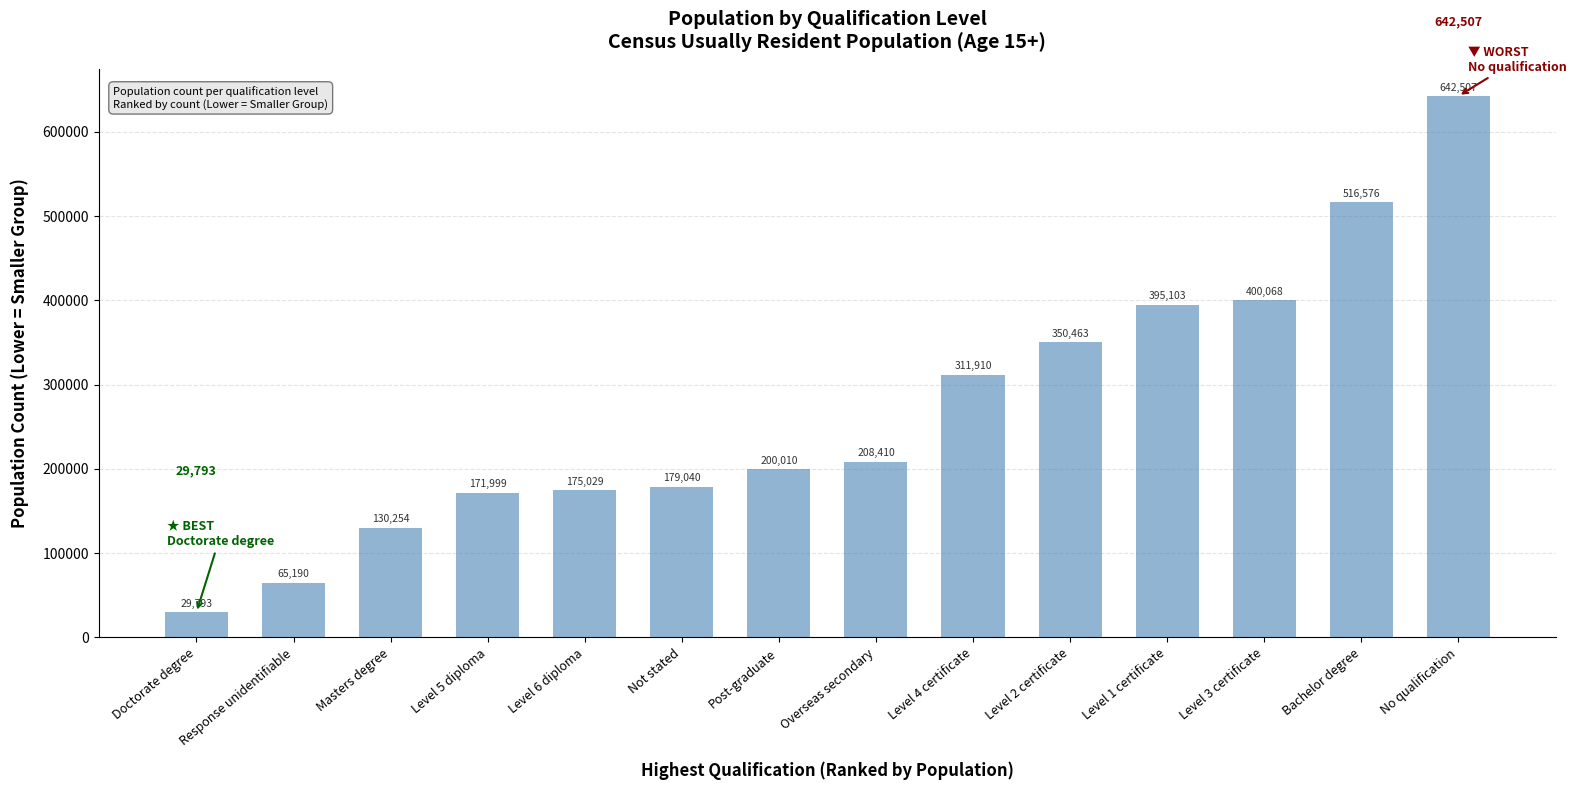

Rank the categories by value from highest to lowest.

No qualification, Bachelor degree, Level 3 certificate, Level 1 certificate, Level 2 certificate, Level 4 certificate, Overseas secondary, Post-graduate, Not stated, Level 6 diploma, Level 5 diploma, Masters degree, Response unidentifiable, Doctorate degree